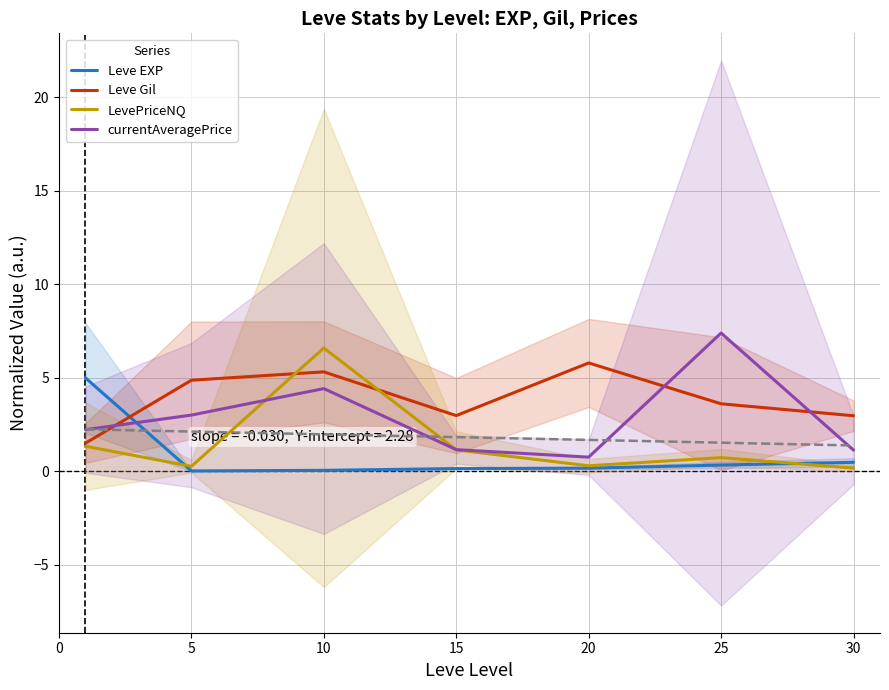

Is it true that Leve EXP equals 0.5 at 30?

True